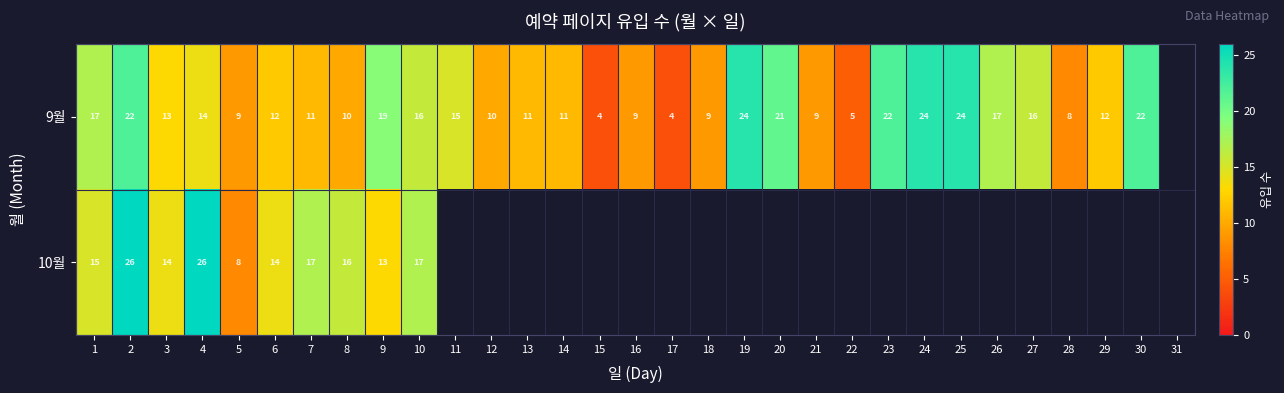

What is the greatest value displayed?

26.0